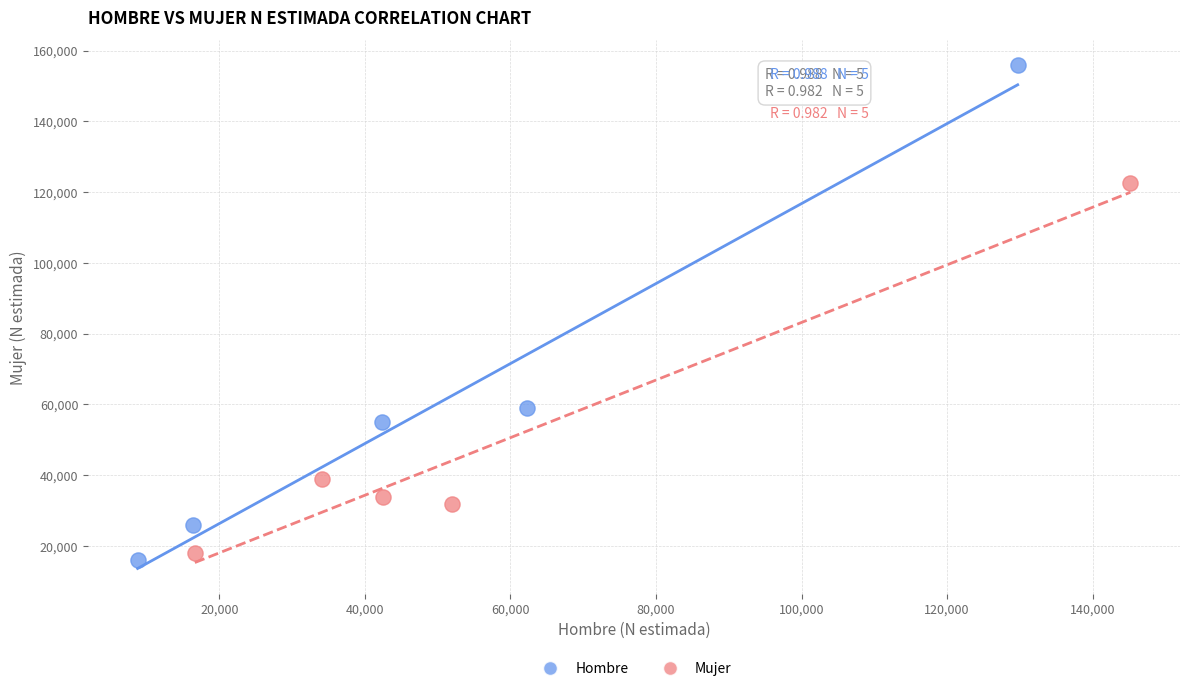

Which series has the widest spread of Y values?

Hombre